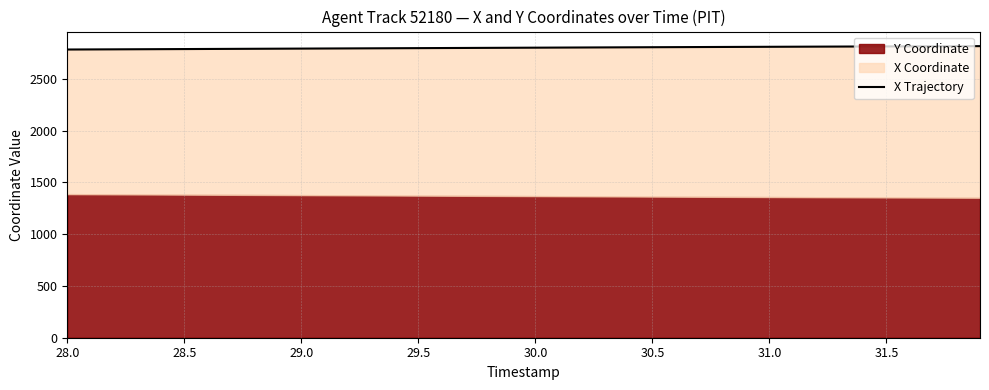

True or false: the data shows 1658.6 at 23.

False